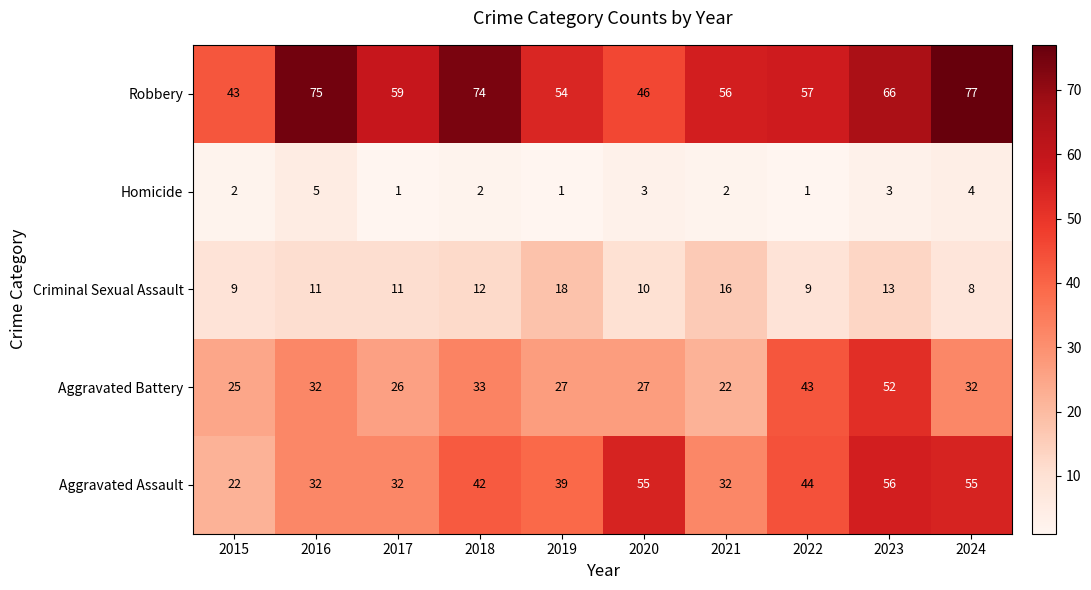

At which category is the sum across all series the highest?

2023